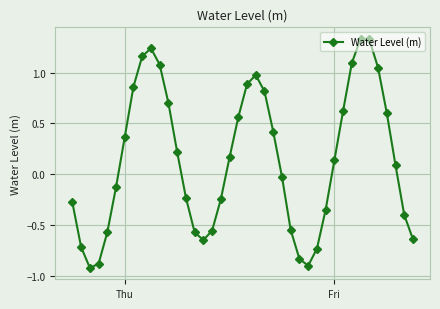

How many negative values are there?

19